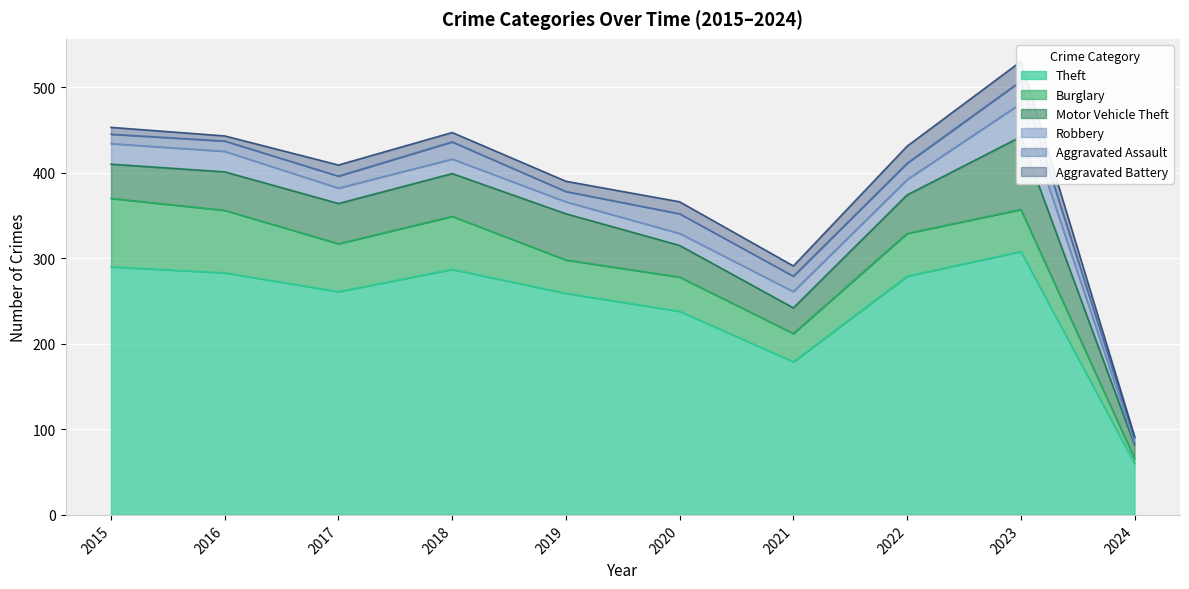

Reading right to left, list all the values displayed in this chart.

Theft: 60	308	279	179	238	259	287	261	283	290
Burglary: 6	49	50	33	40	39	62	56	73	80
Motor Vehicle Theft: 16	85	45	30	37	54	50	47	45	40
Robbery: 3	39	18	19	14	14	17	18	24	24
Aggravated Assault: 5	26	19	18	23	12	20	14	12	11
Aggravated Battery: 2	23	20	12	14	12	11	13	6	8